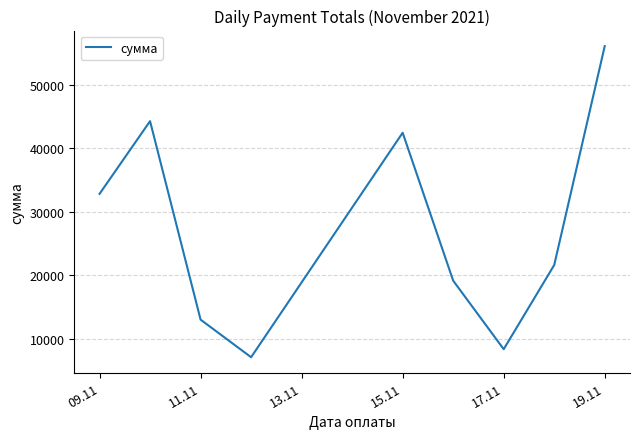

What is the greatest value displayed?

56115.3